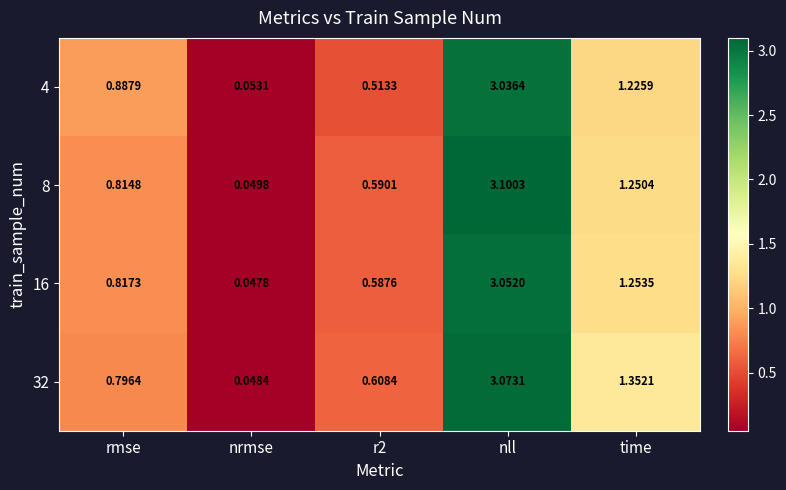

At how many categories does at least one series exceed 2?

1